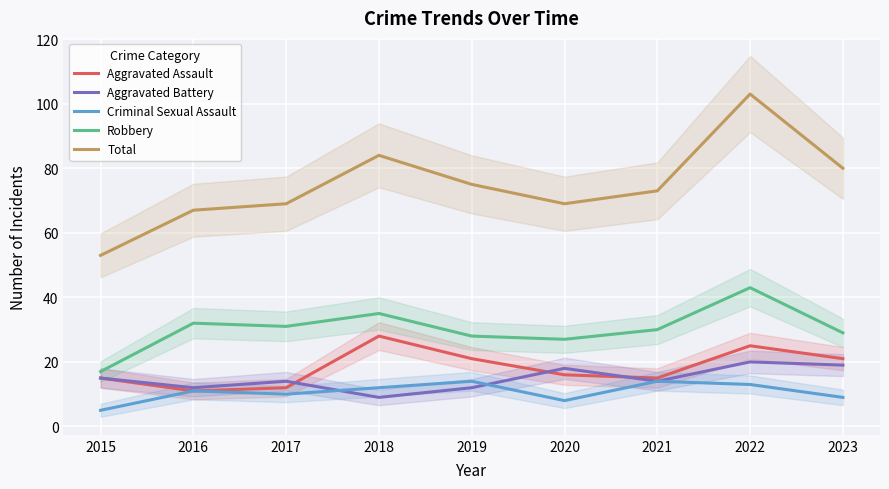

What is the total value across all series at 2016?

133